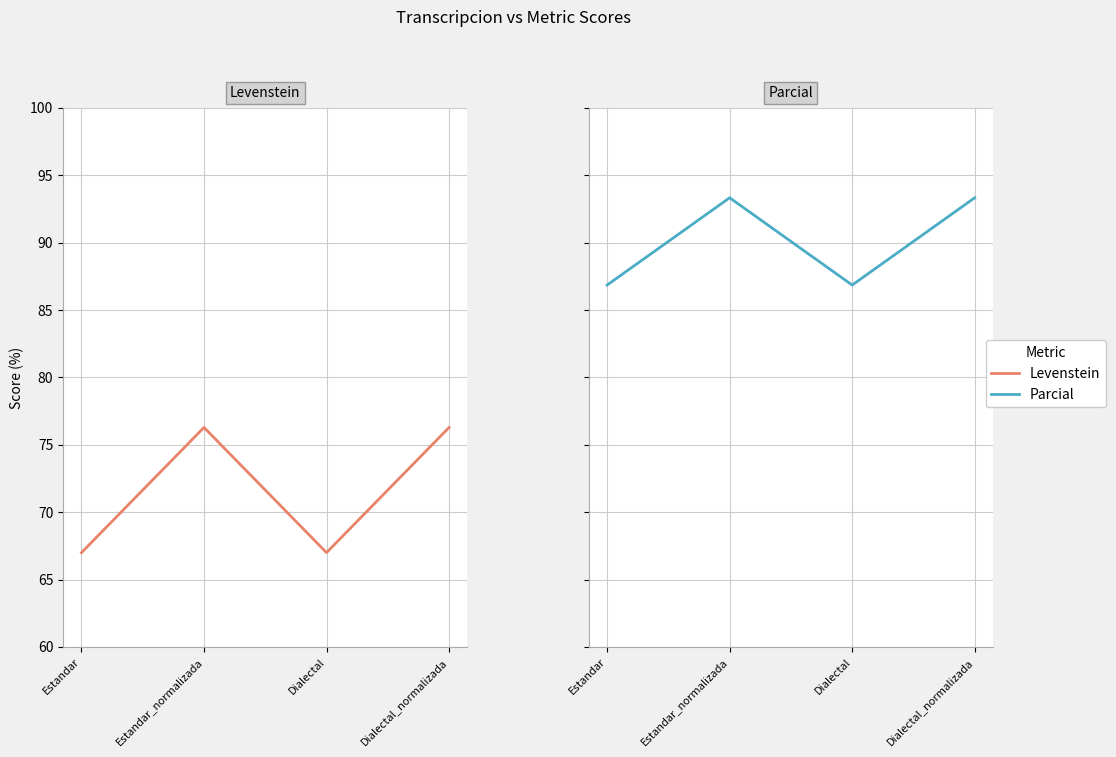

What is the greatest value displayed?

93.3